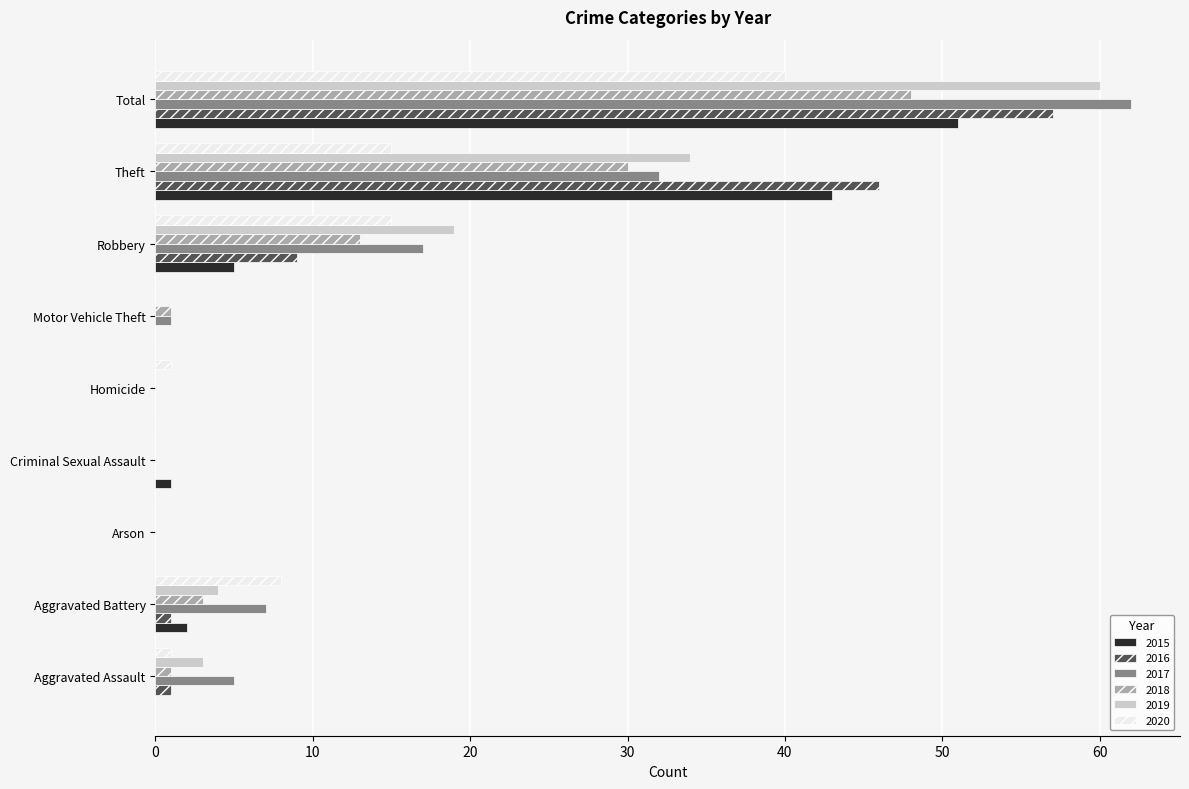

At which label is 2016 closest to 28?

Theft